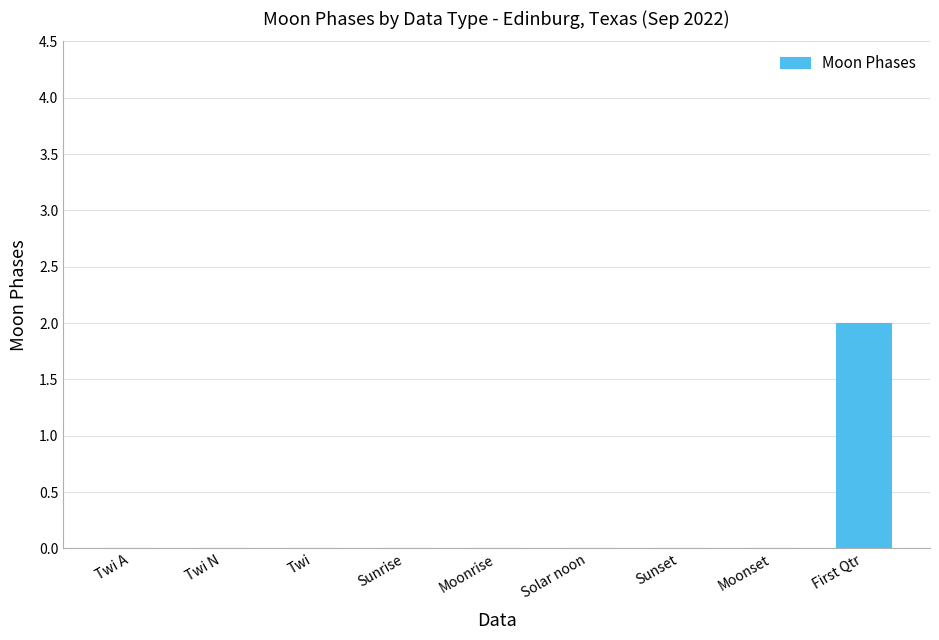

What is the maximum value shown in the chart?

2